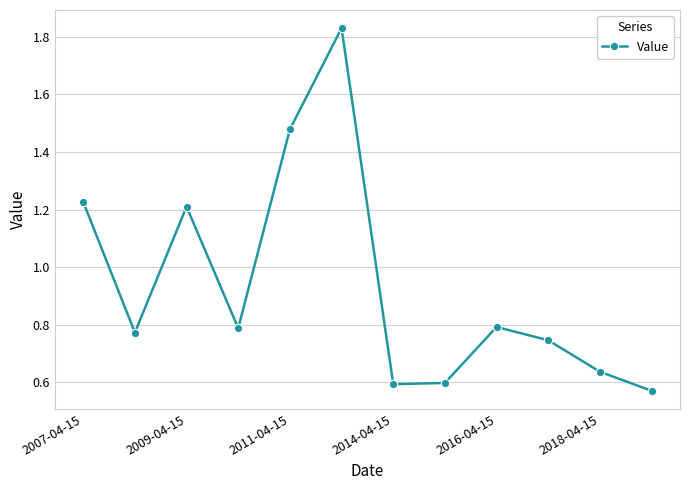

Count the values in the range 0 to 1.

8